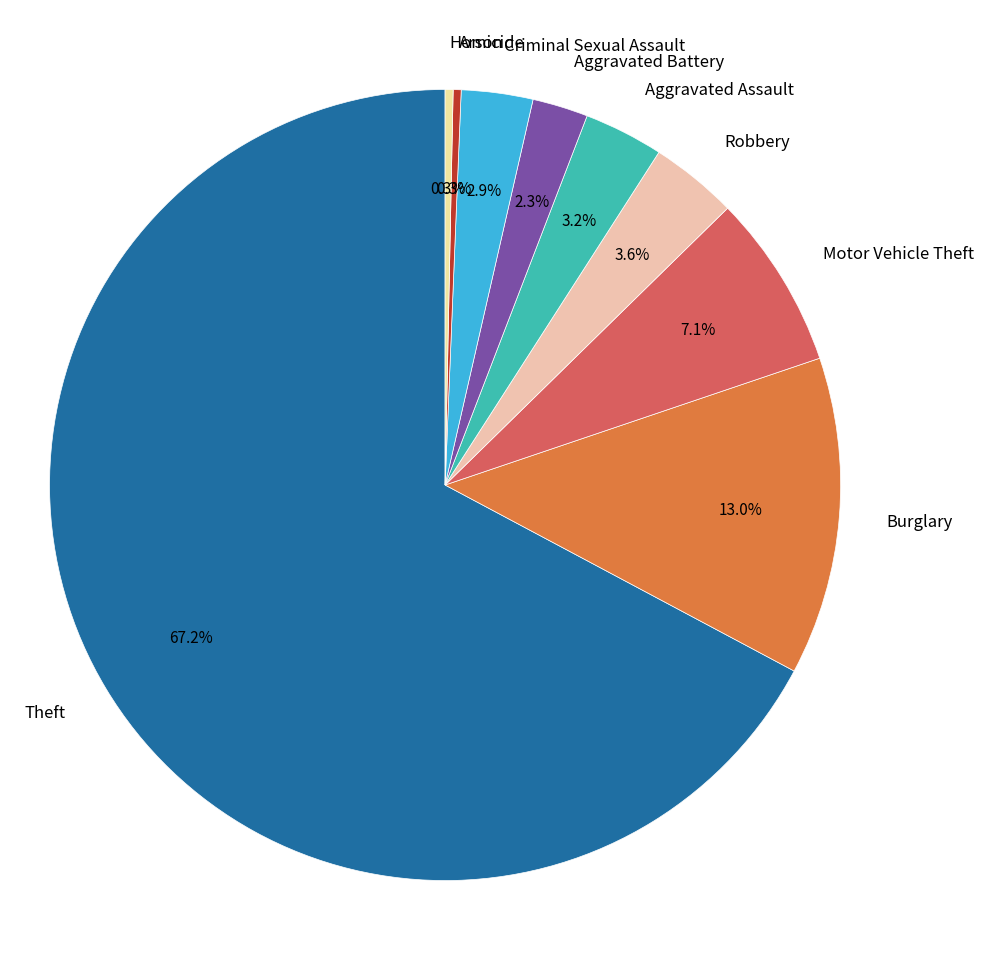

How many segments does this pie chart have?

9